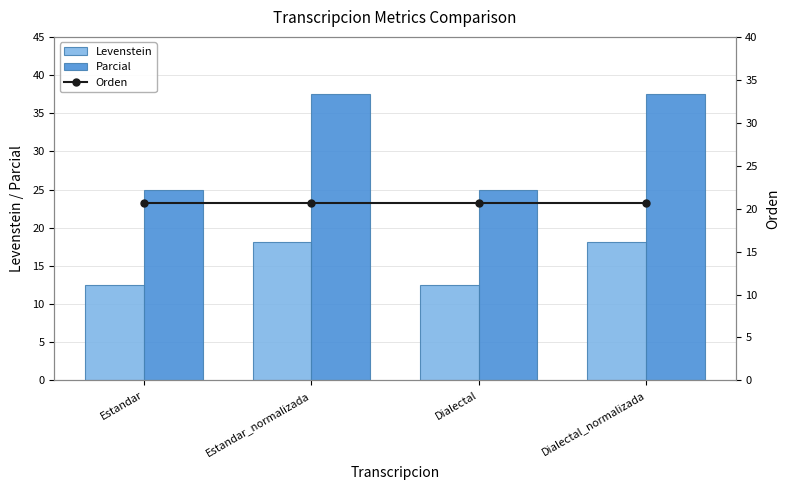

Is it true that Orden equals 20.7 at Dialectal?

True